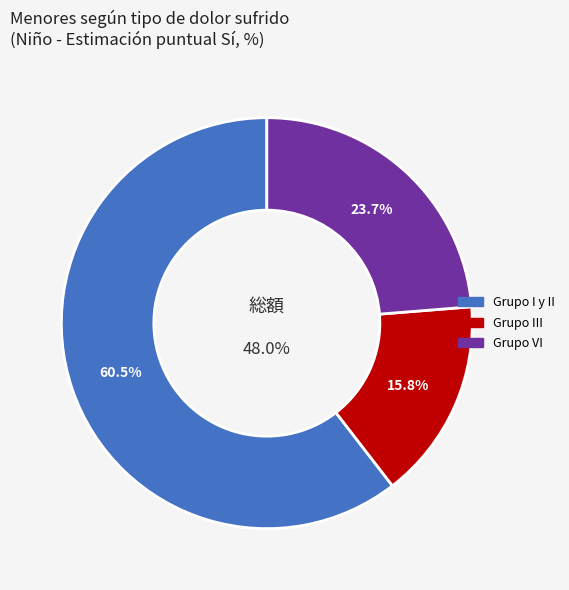

The Grupo I y II slice represents 60% of the pie. True or false?

True